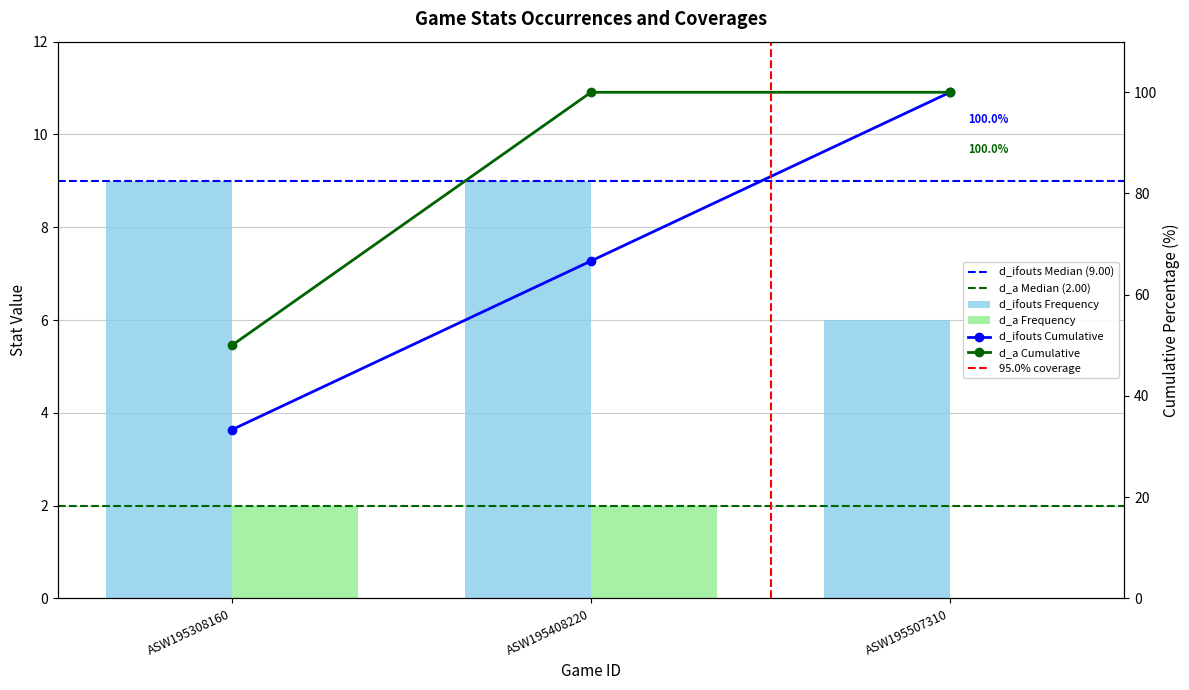

List the series in order of their overall mean, highest first.

d_ifouts, d_a